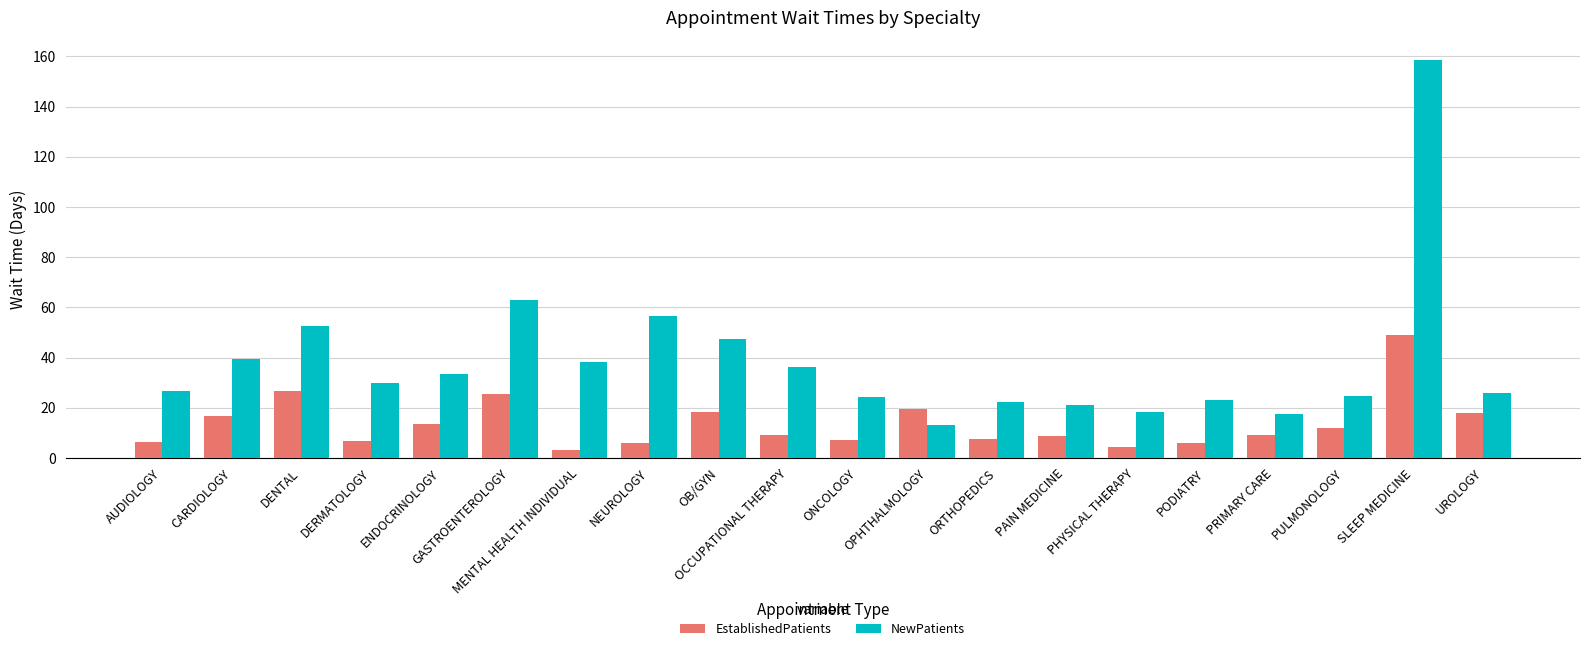

What is the difference between the EstablishedPatients values at PODIATRY and DERMATOLOGY?

0.7